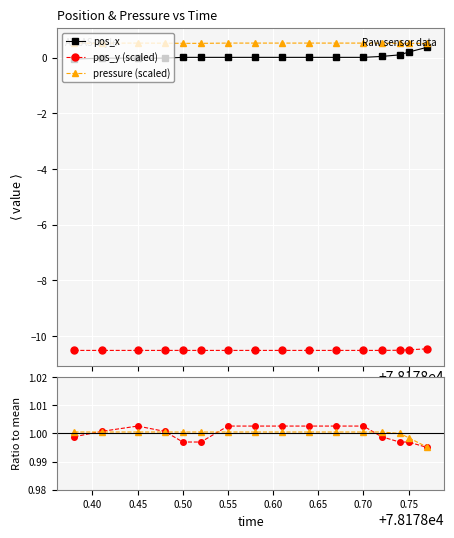

Which category has the highest value across all series?

0.45